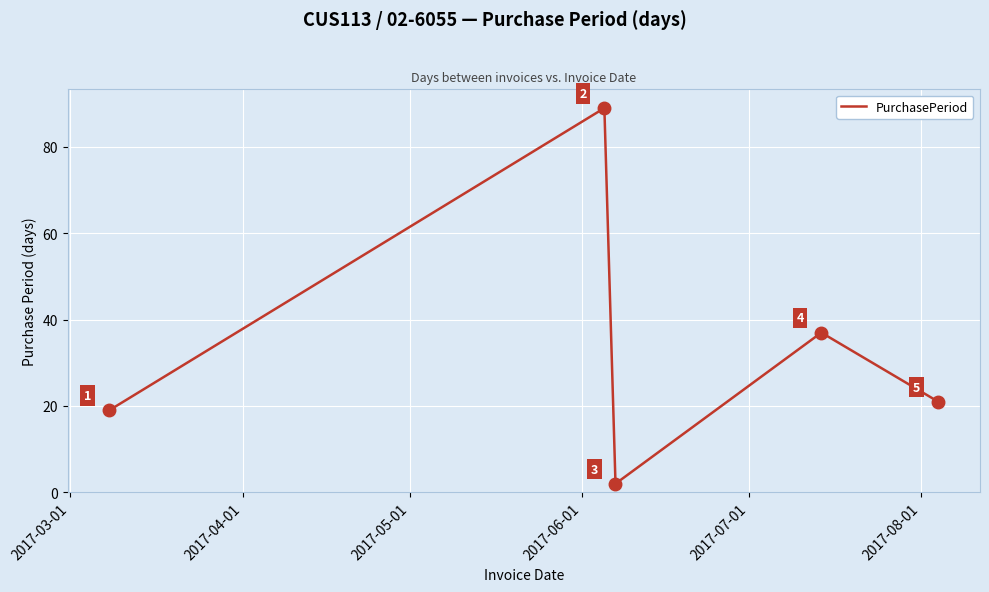

How many values are below 21?

2